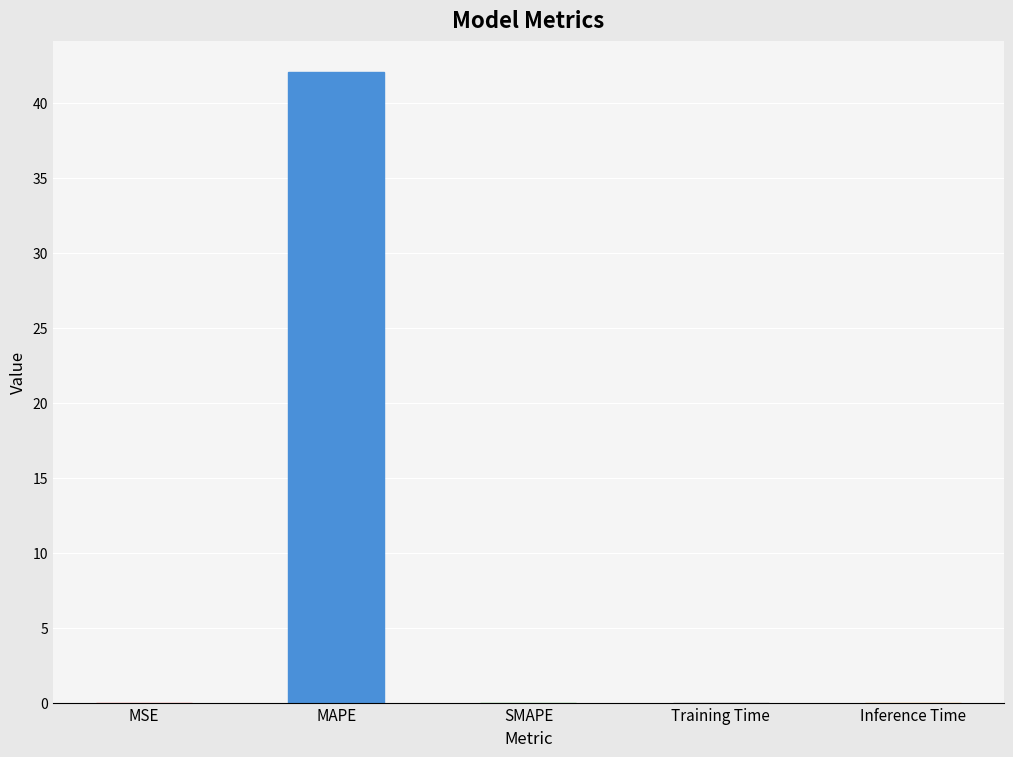

Between MSE and MAPE, which is larger?

MAPE